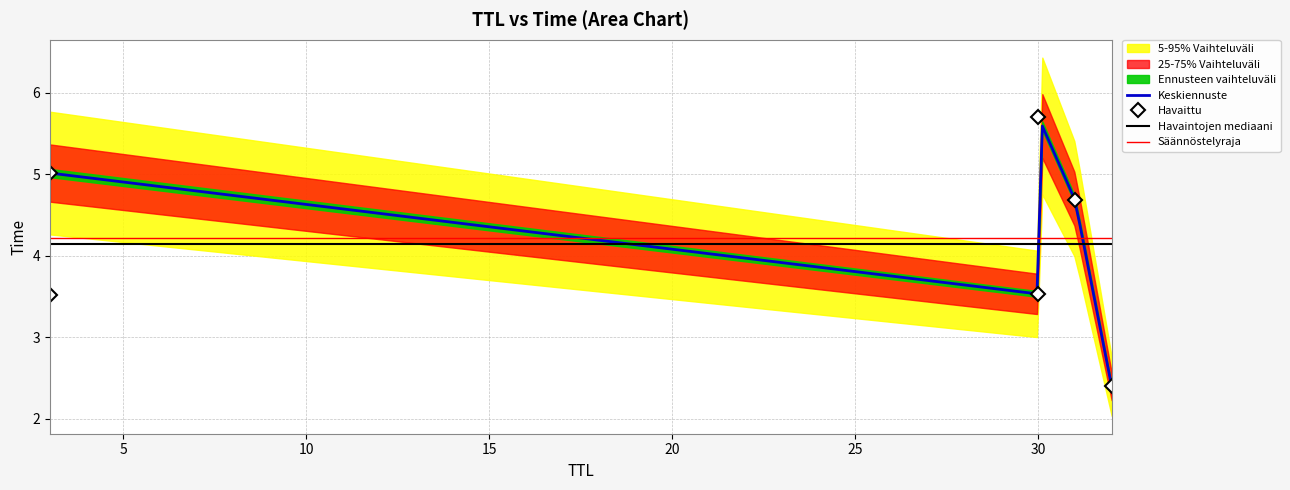

Which category has the lowest value across all series?

32